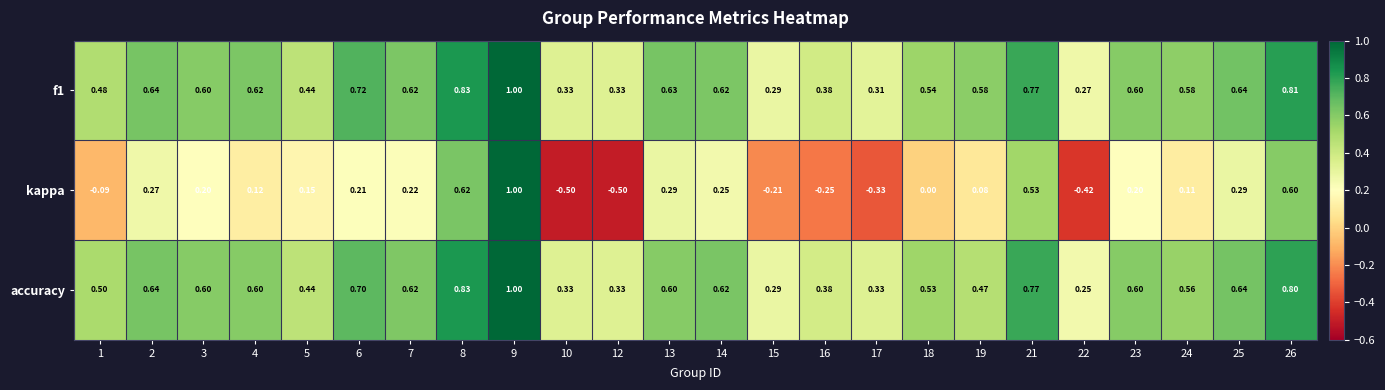

Between 25 and 26, which series saw the biggest shift?

kappa